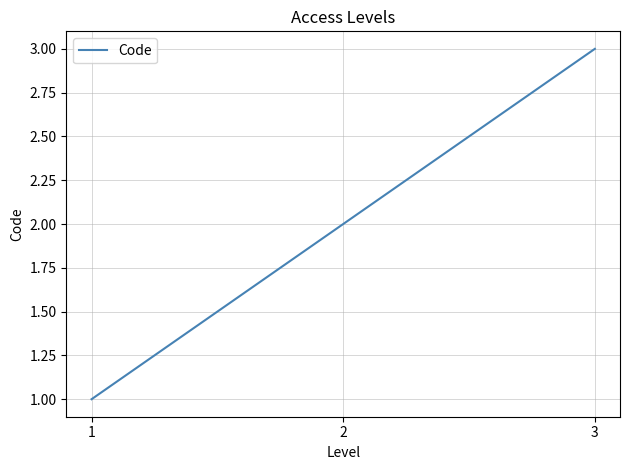

Reading right to left, extract all data points from this chart.

3=3	2=2	1=1